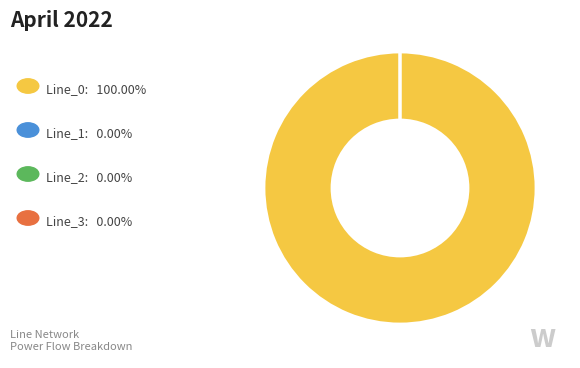

How many slices are in this pie chart?

4